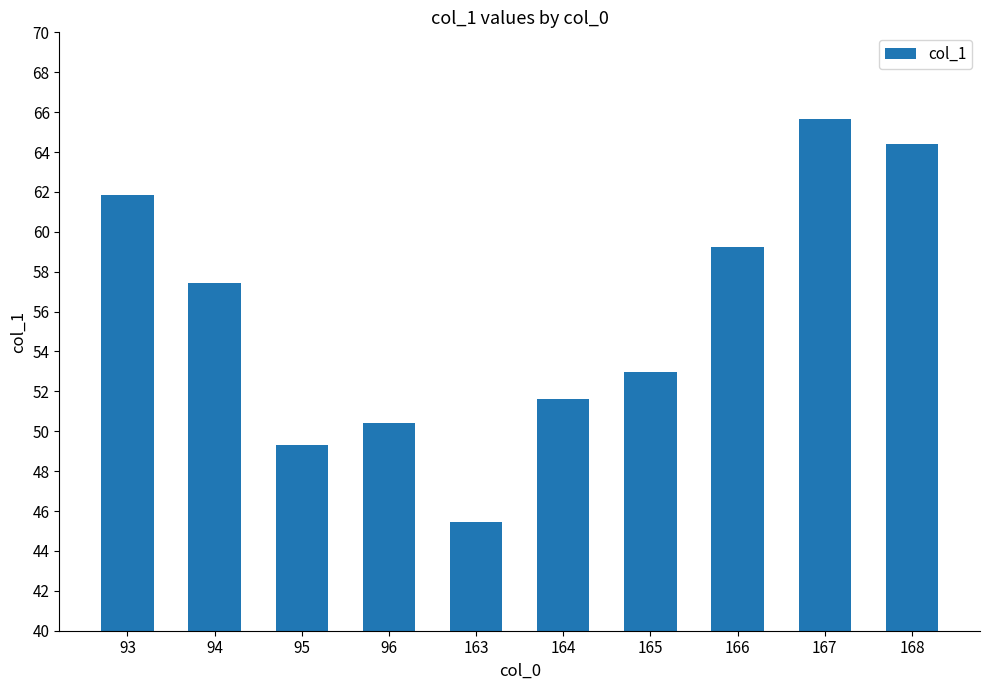

What is the difference between the maximum and minimum values?

20.2